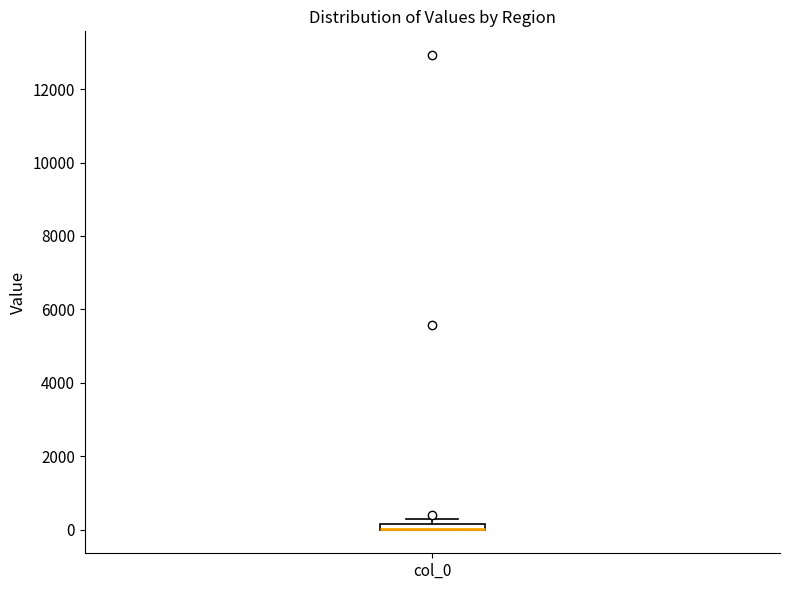

Where is the lower edge of the box for col_0 on the y-axis? The values are not printed on the chart, so give them approximately, as read against the axis.

0